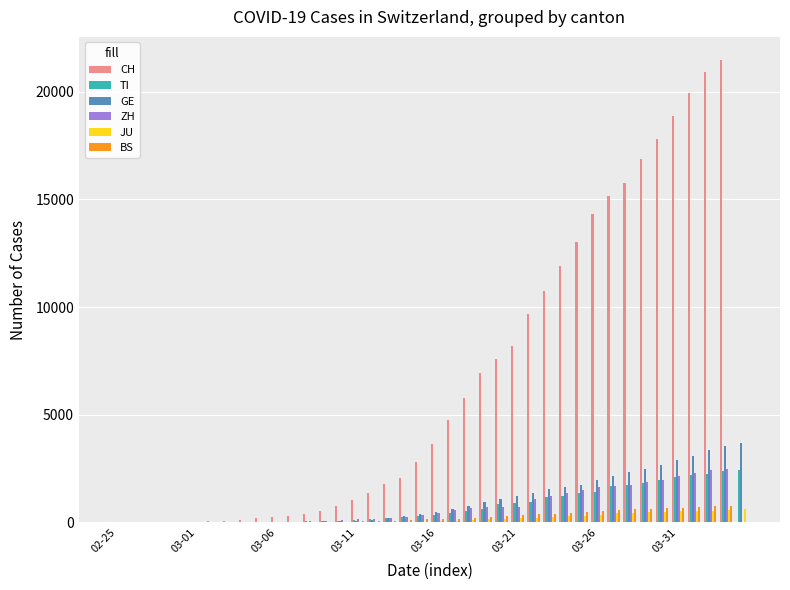

Which series has the largest total across all categories?

CH